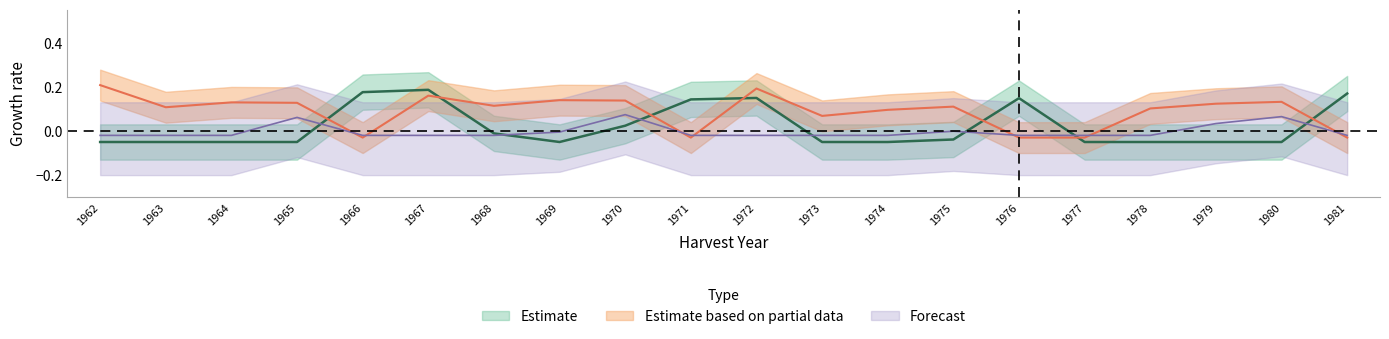

Which category has the highest value in the N2 series?

1962